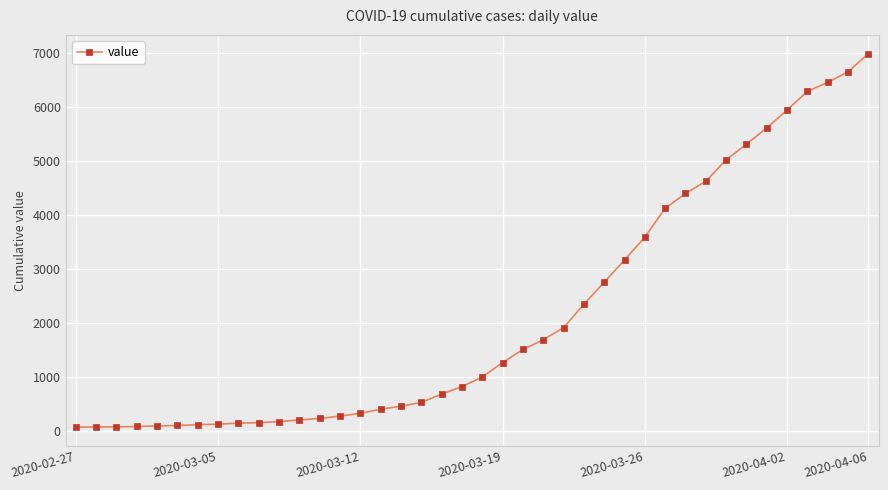

What is the difference between the maximum and minimum values?

6931